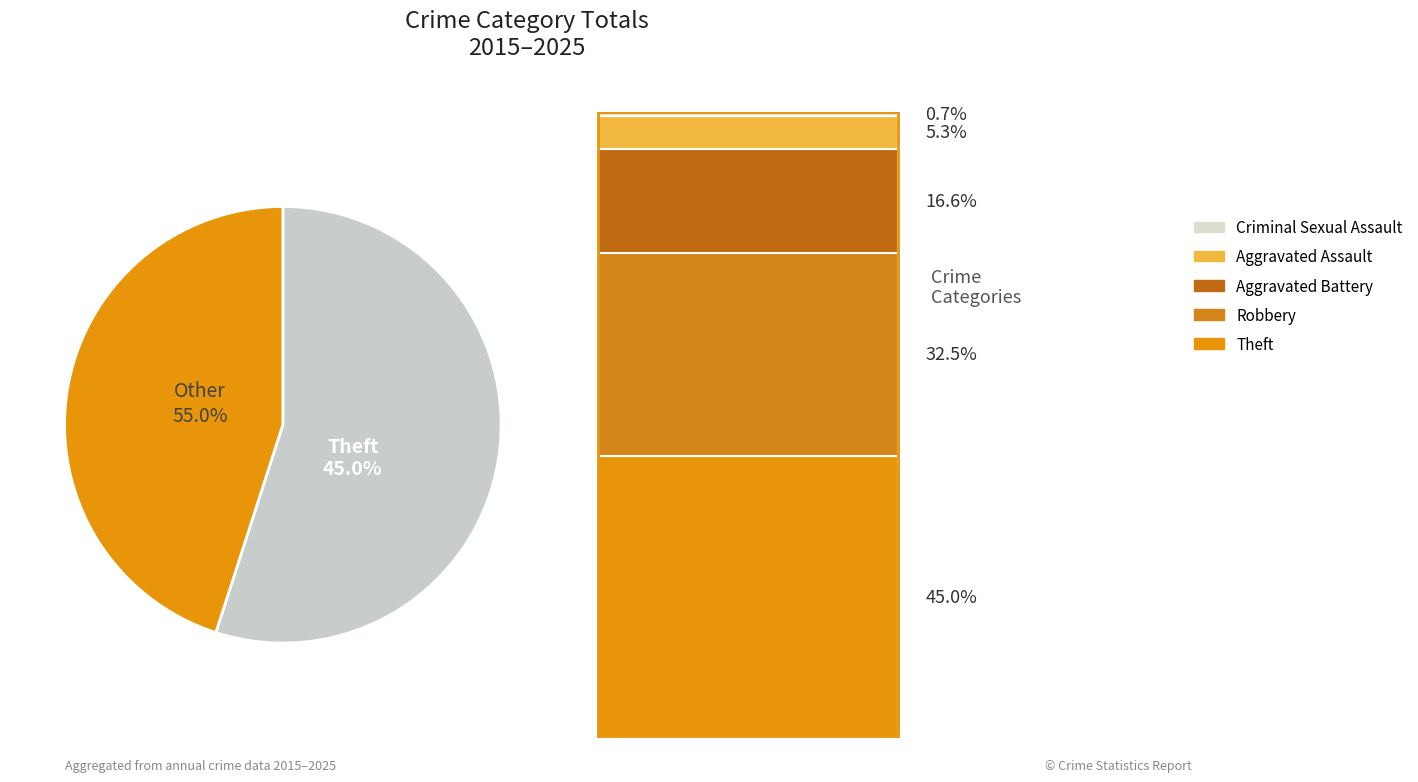

Rank the categories by value from lowest to highest.

Criminal Sexual Assault, Aggravated Assault, Aggravated Battery, Robbery, Theft